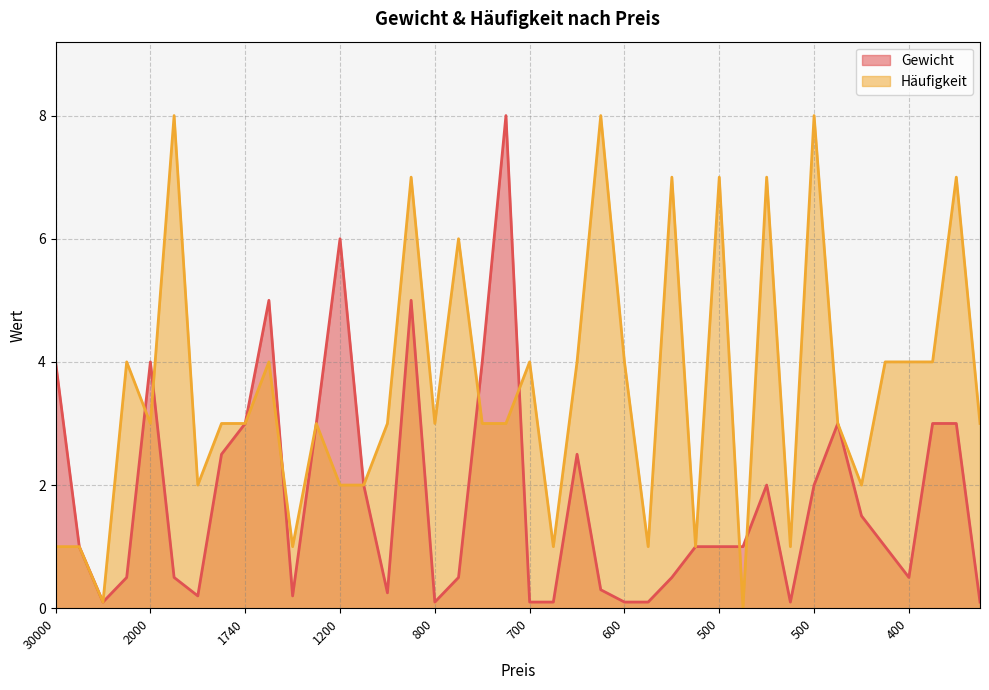

Between 800 and 30000, which is larger?

30000